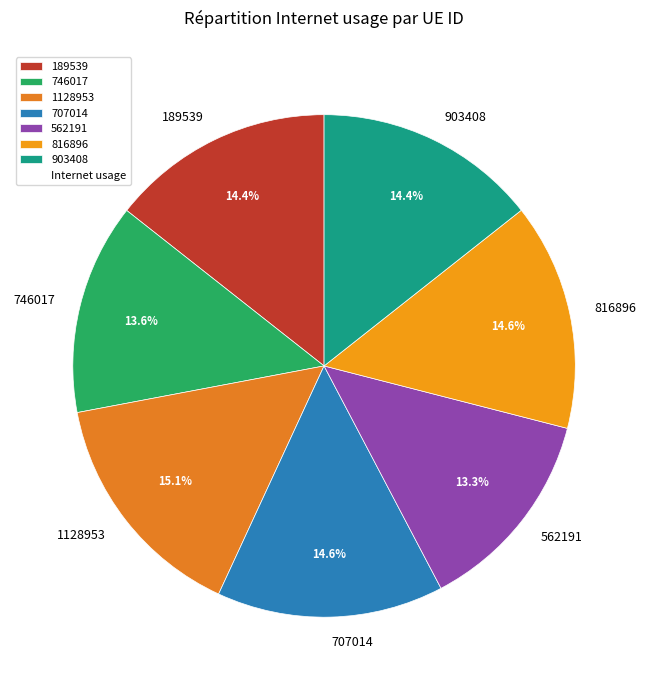

How many slices are in this pie chart?

7